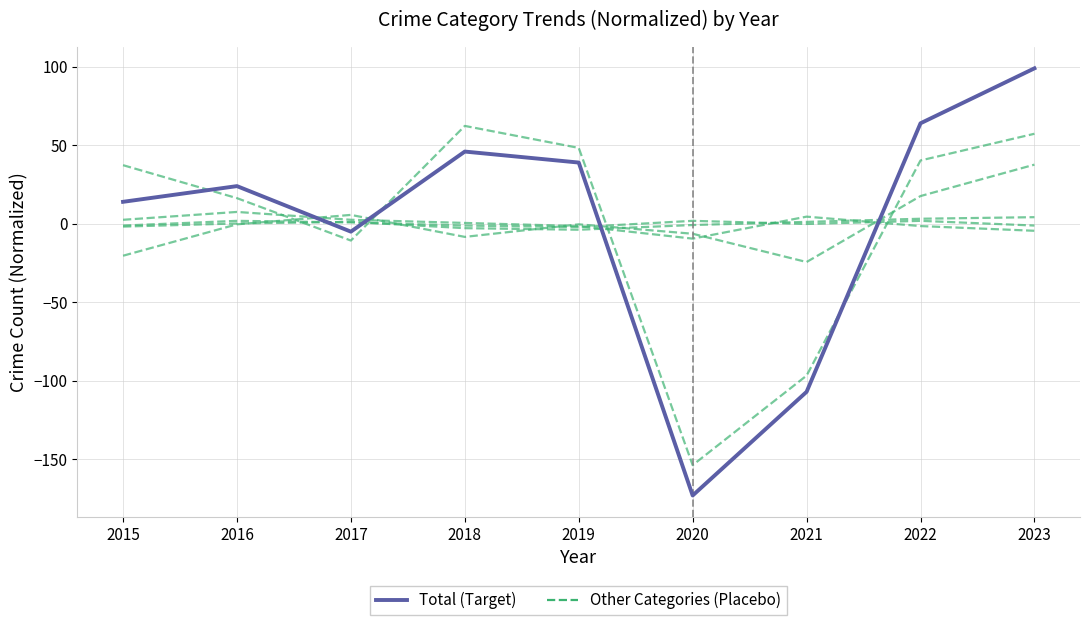

Reading right to left, transcribe all the data shown in this chart.

Theft: 2023=57.2	2022=40.2	2021=-96.8	2020=-153.8	2019=48.2	2018=62.2	2017=-10.8	2016=16.2	2015=37.2
Motor Vehicle Theft: 2023=37.6	2022=17.6	2021=-24.4	2020=-6.4	2019=-0.4	2018=-8.4	2017=5.6	2016=-0.4	2015=-20.4
Burglary: 2023=-4.6	2022=-1.6	2021=4.4	2020=-9.6	2019=-1.6	2018=0.4	2017=2.4	2016=7.4	2015=2.4
Aggravated Assault: 2023=4.1	2022=3.1	2021=1.1	2020=-0.9	2019=-3.9	2018=-2.9	2017=1.1	2016=0.1	2015=-1.9
Robbery: 2023=-1.2	2022=1.8	2021=-0.2	2020=1.8	2019=-2.2	2018=-1.2	2017=0.8	2016=1.8	2015=-1.2
Total: 2023=98.9	2022=63.9	2021=-107.1	2020=-173.1	2019=38.9	2018=45.9	2017=-5.1	2016=23.9	2015=13.9